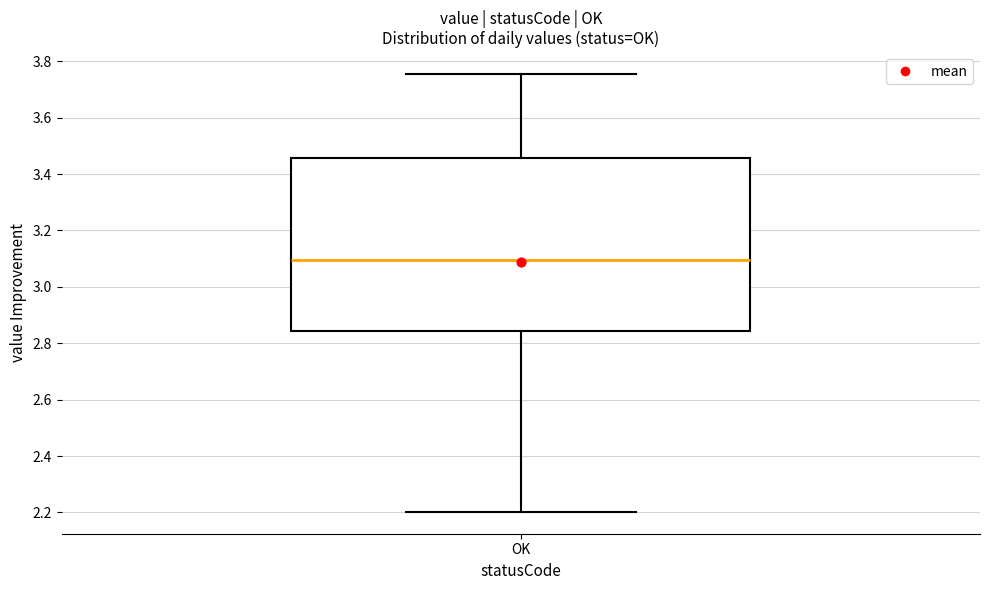

Transcribe this box plot: give where the median line is, the range the box spans, and where the two whiskers end, as read against the y-axis. The values are not printed on the chart, so give them approximately, as read against the axis.

median 3.10, box 2.84 to 3.46, whiskers 2.20 to 3.76